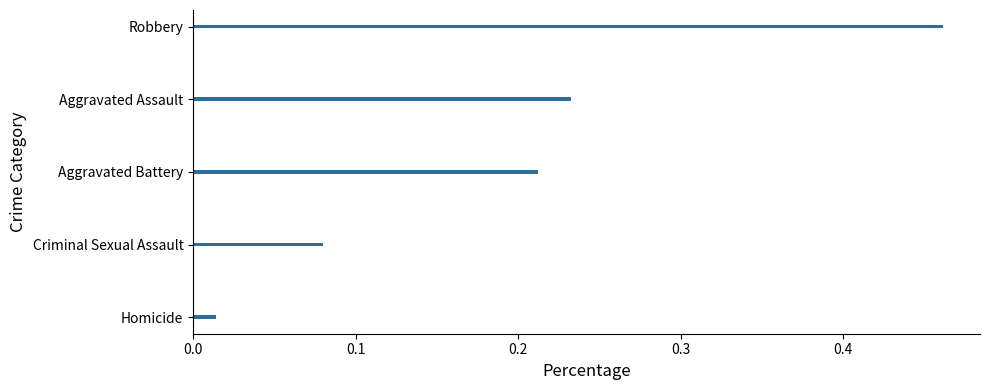

What is the difference between the maximum and minimum values?

0.4